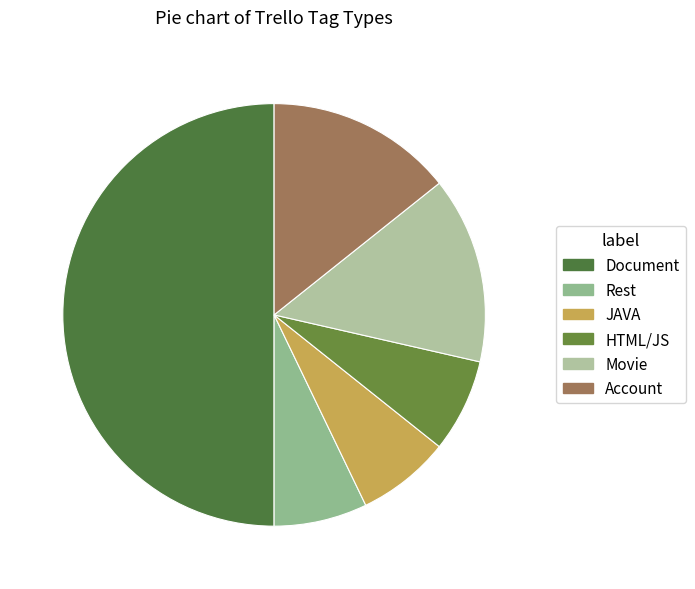

Which category has the biggest portion of the pie?

Document